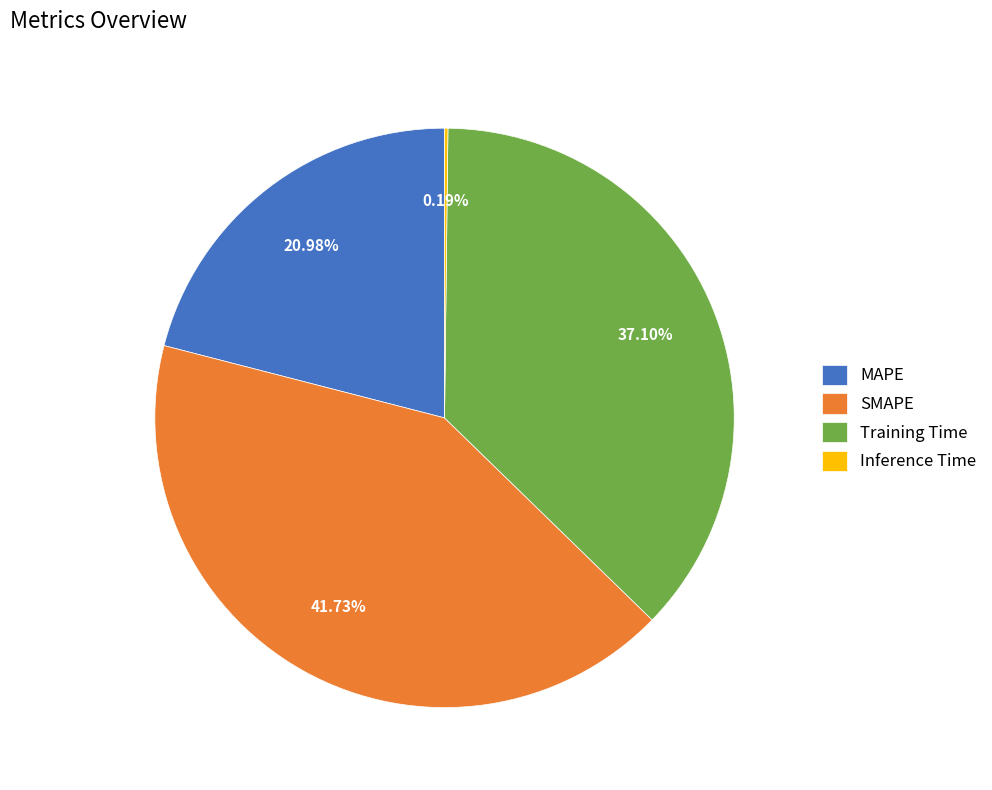

Which has a higher value, SMAPE or MAPE?

SMAPE